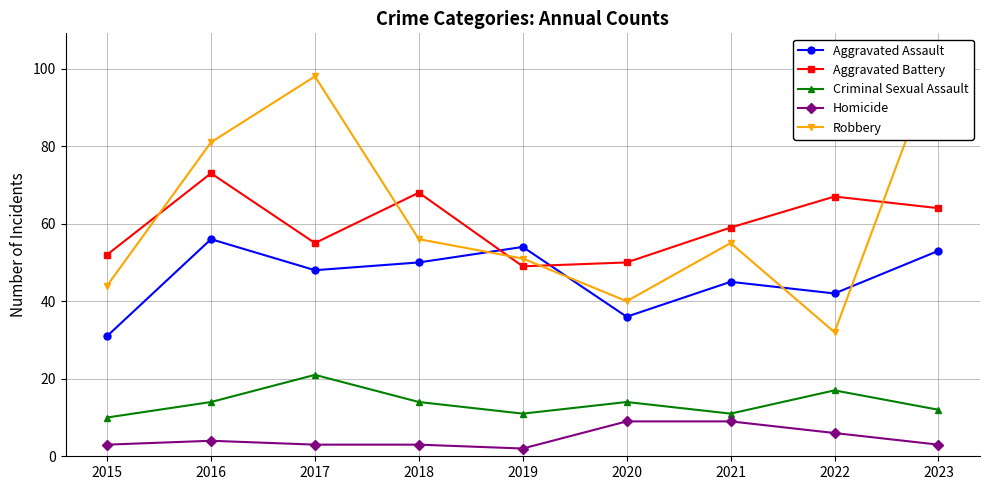

Reading left to right, what are all the values shown in this chart?

Aggravated Assault: 31	56	48	50	54	36	45	42	53
Aggravated Battery: 52	73	55	68	49	50	59	67	64
Criminal Sexual Assault: 10	14	21	14	11	14	11	17	12
Homicide: 3	4	3	3	2	9	9	6	3
Robbery: 44	81	98	56	51	40	55	32	104